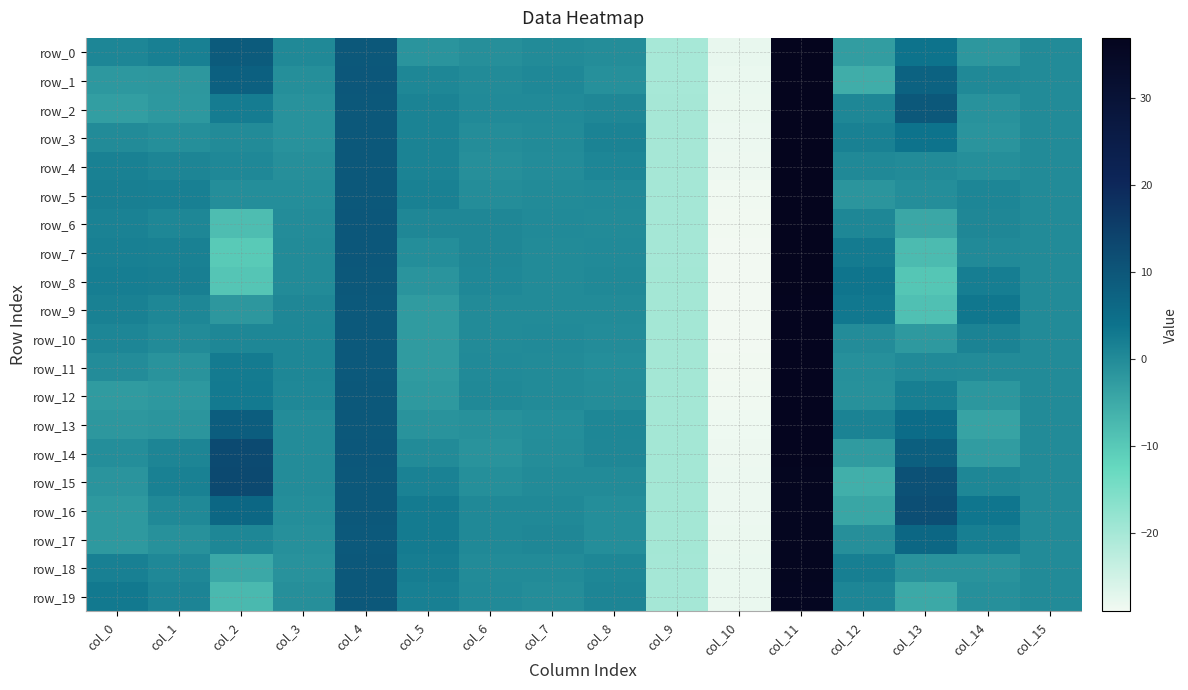

What is the maximum value shown in the chart?

36.9